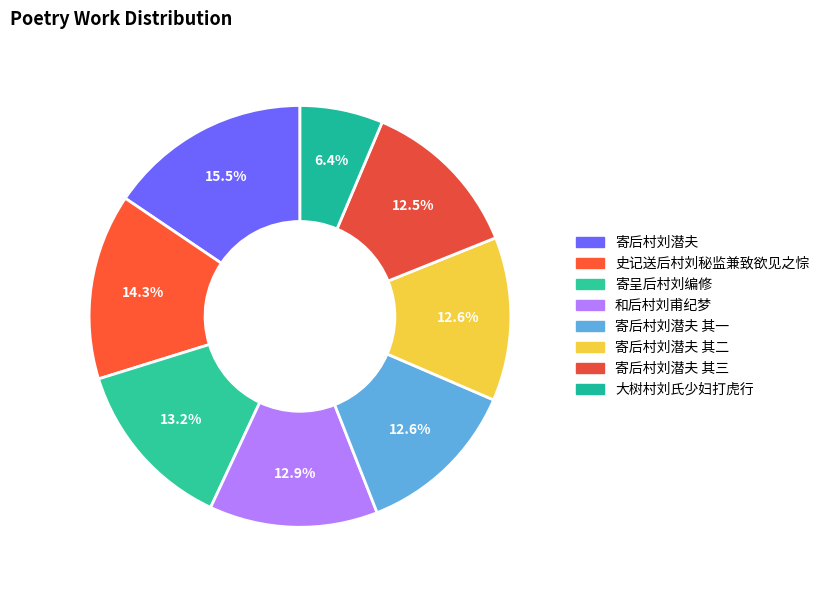

Which slice is the largest?

寄后村刘潜夫